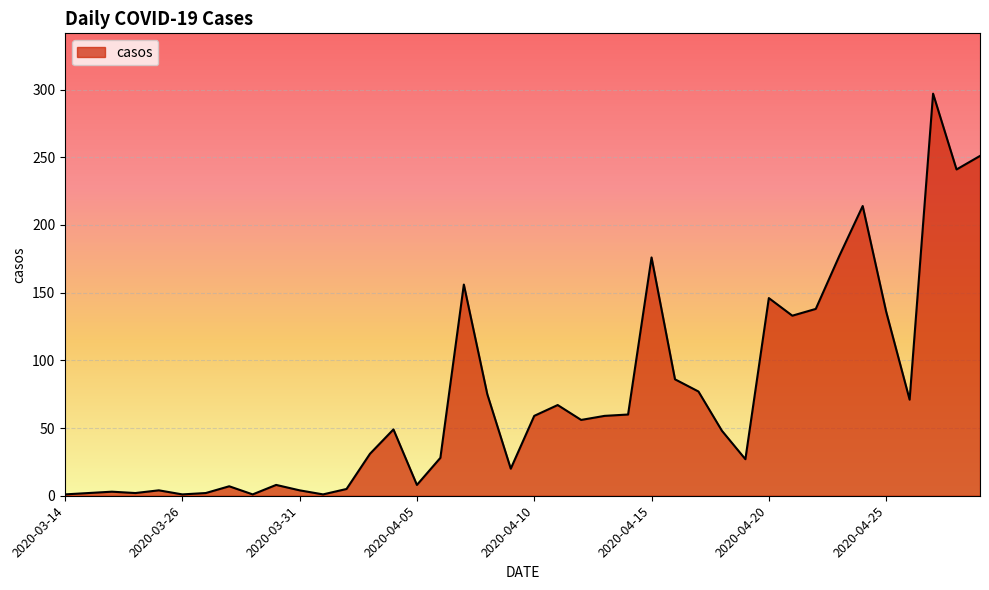

What is the difference between the maximum and minimum values?

296